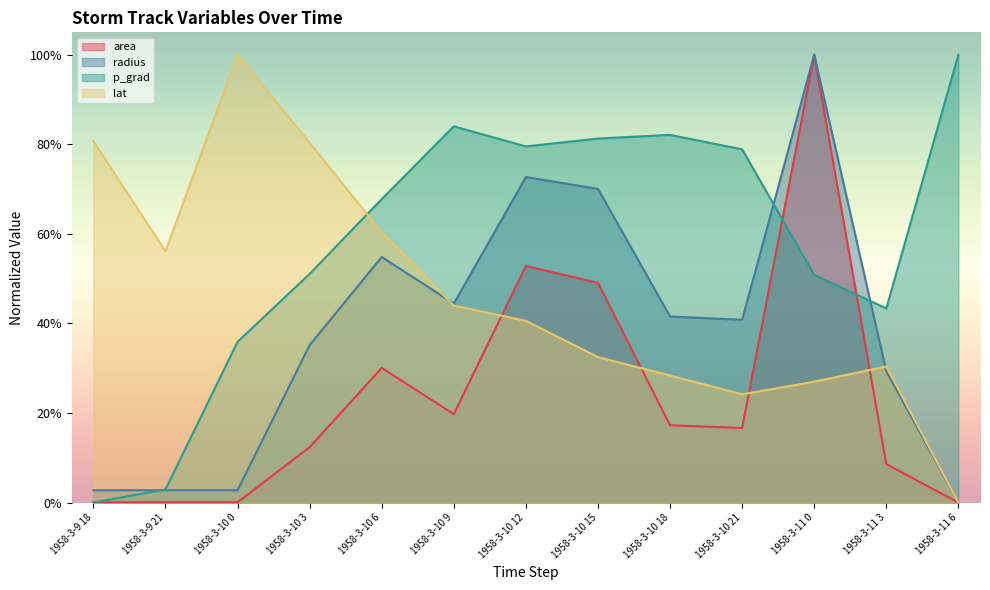

Is it true that lat equals 0.1 at 1958-3-10 18?

False